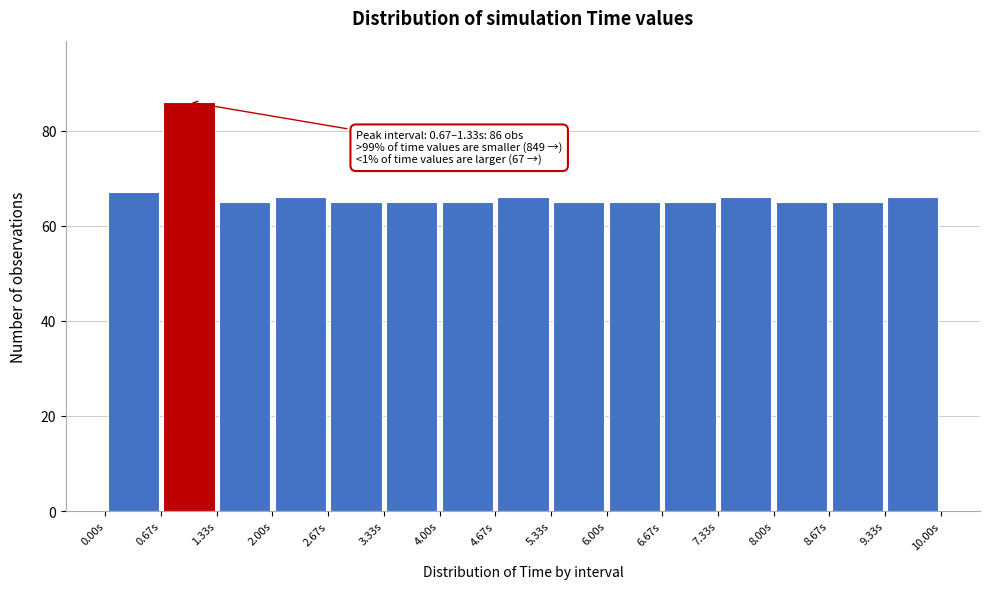

Over which range of the x-axis is the bar tallest?

0.7 to 1.3